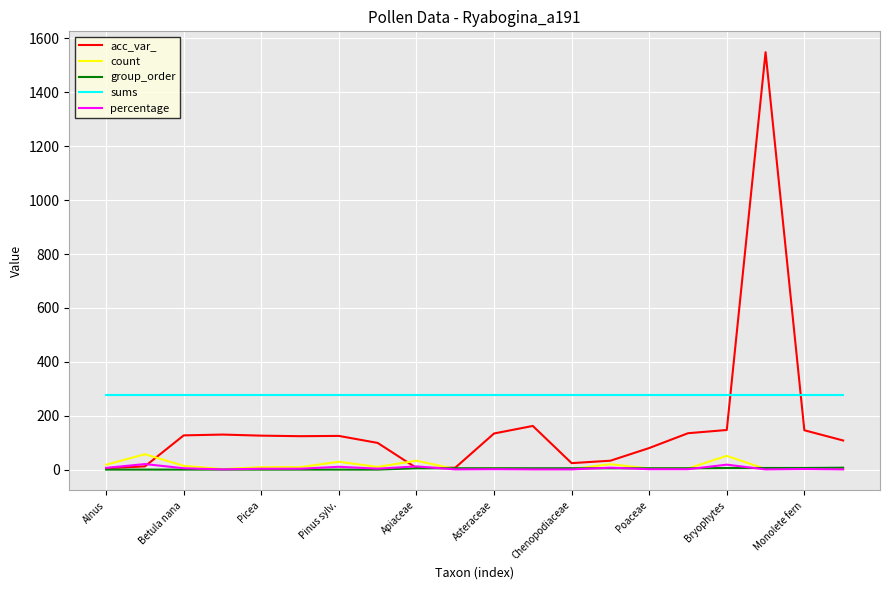

True or false: percentage and sums intersect in this chart.

False